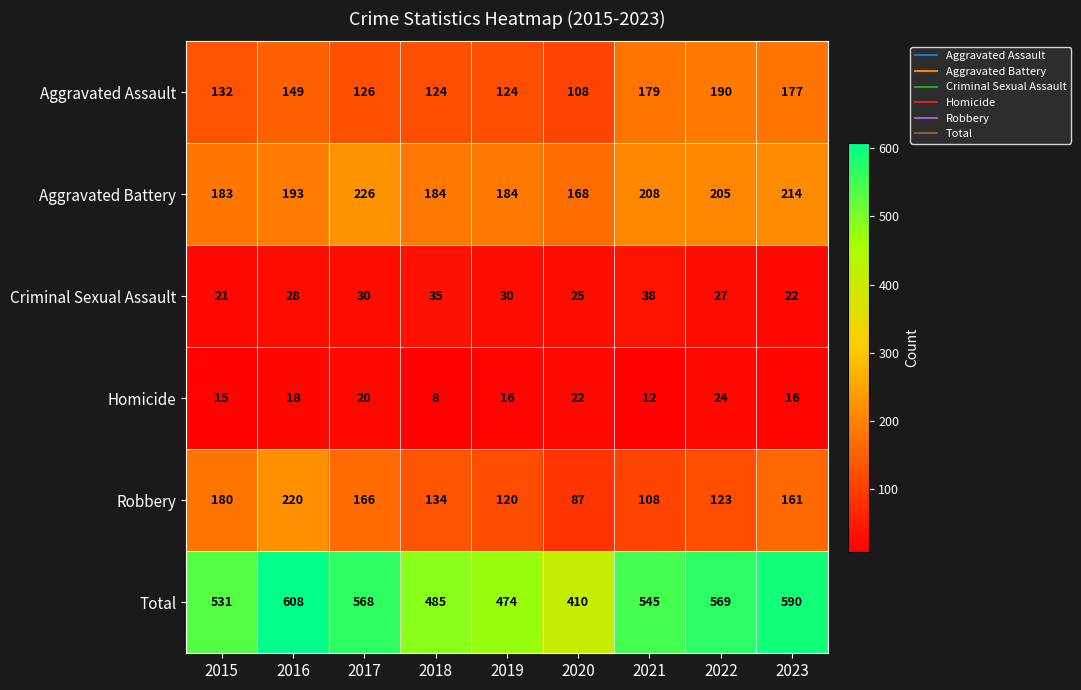

At which category does the chart reach its minimum across all series?

2018